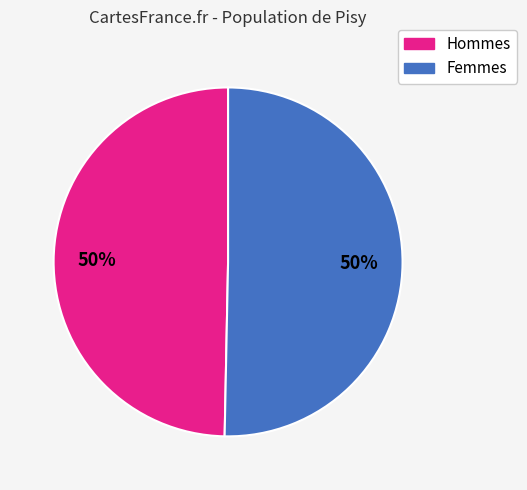

To the nearest percent, what is the average slice percentage?

50%